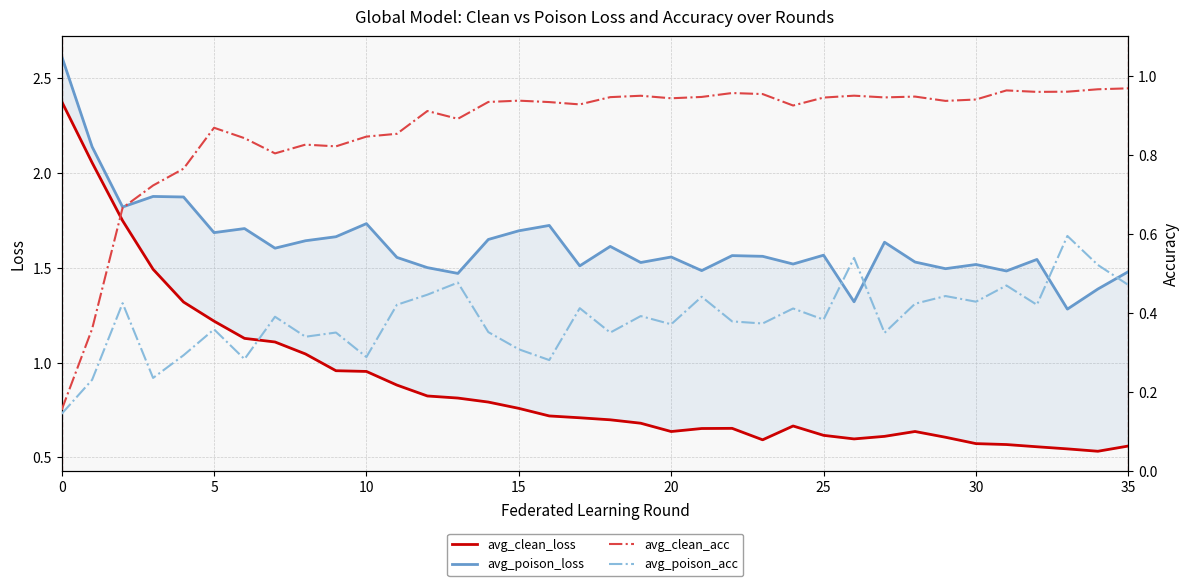

At how many categories does at least one series exceed 0?

36